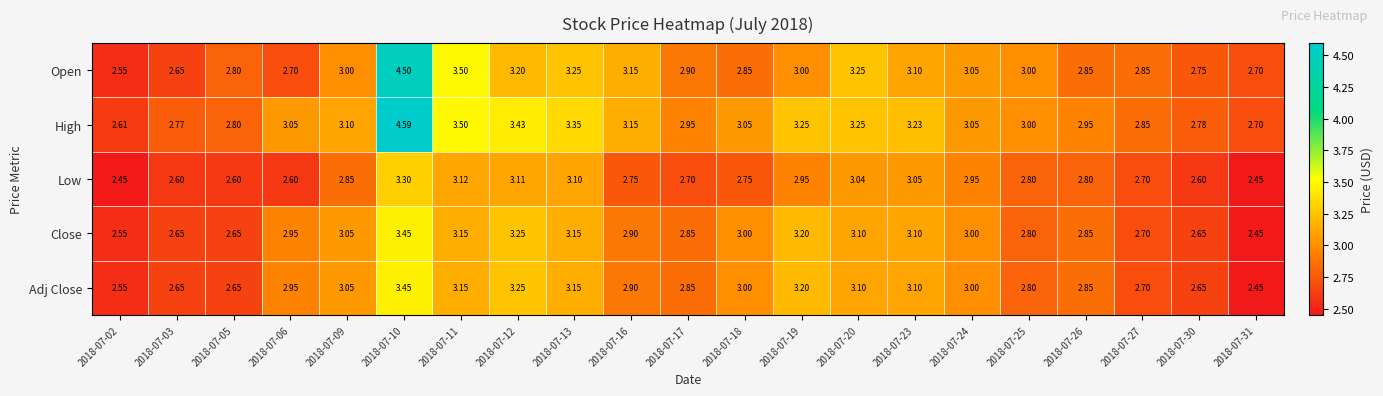

Which series has the largest range (max minus min)?

High